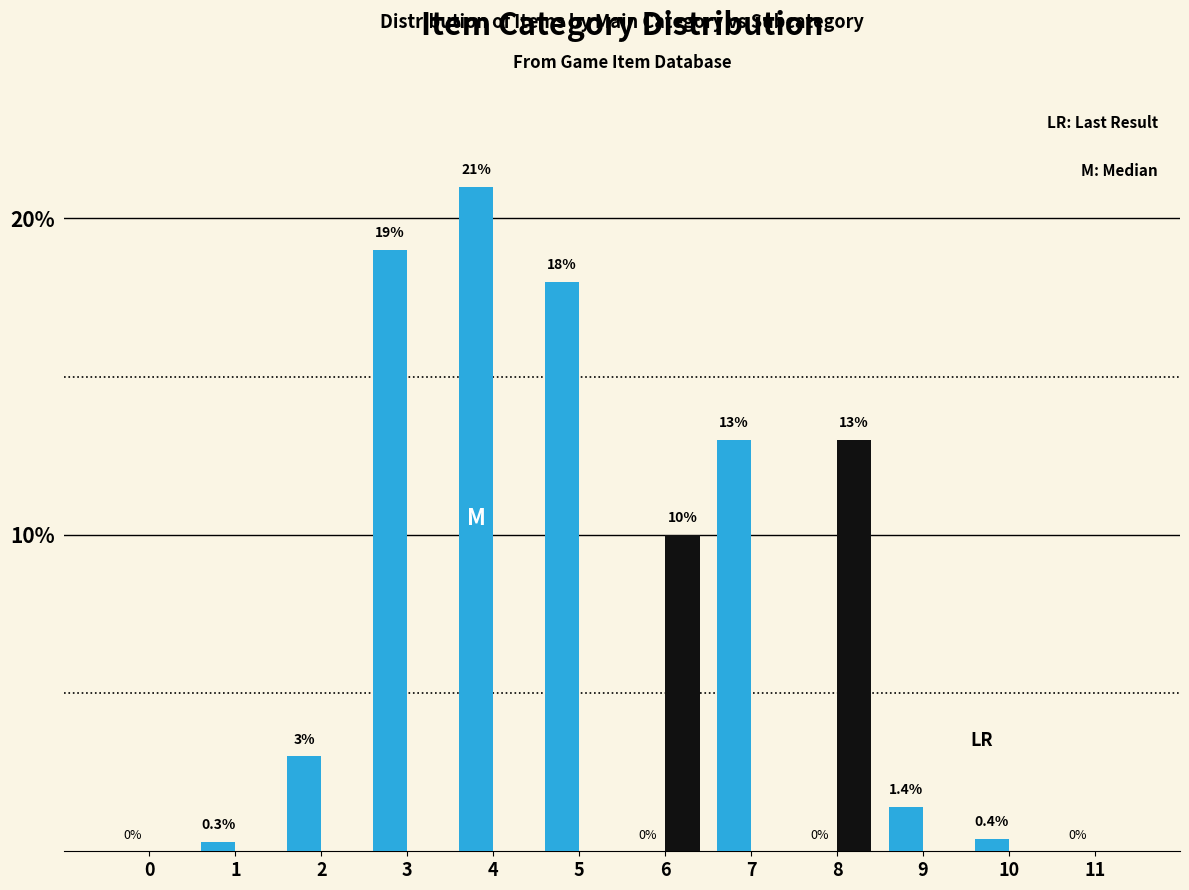

Which category has the highest value across all series?

4